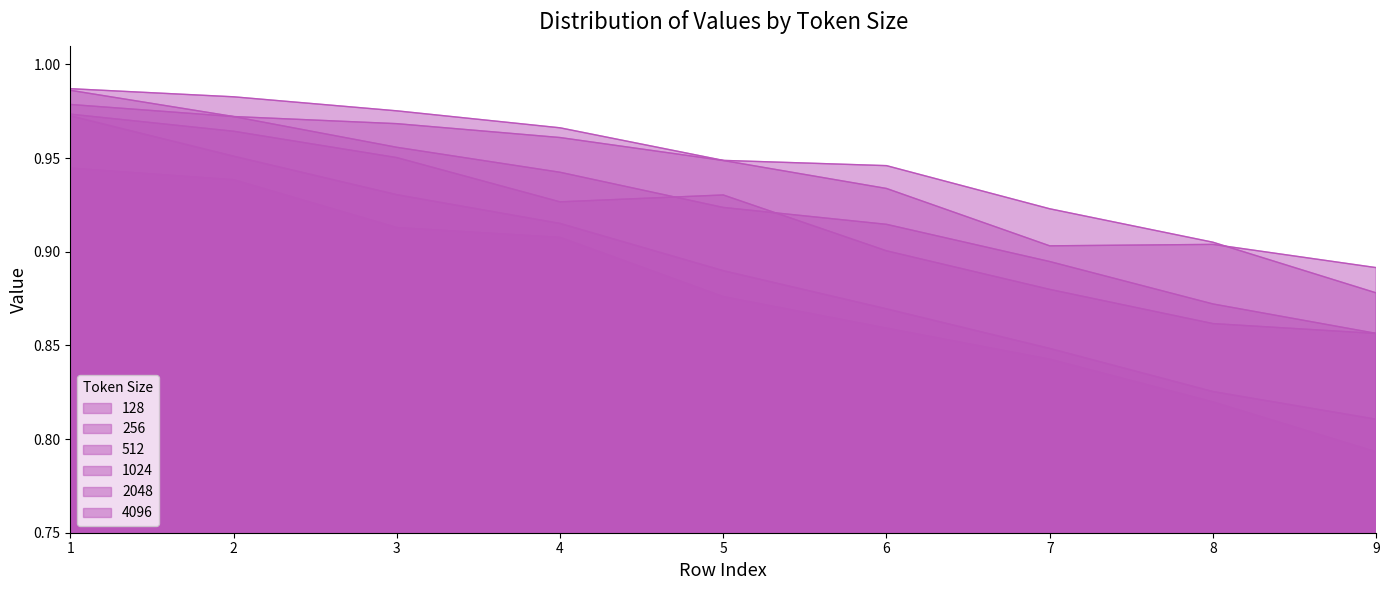

What is the spread (max minus min) of values at 8?

0.1